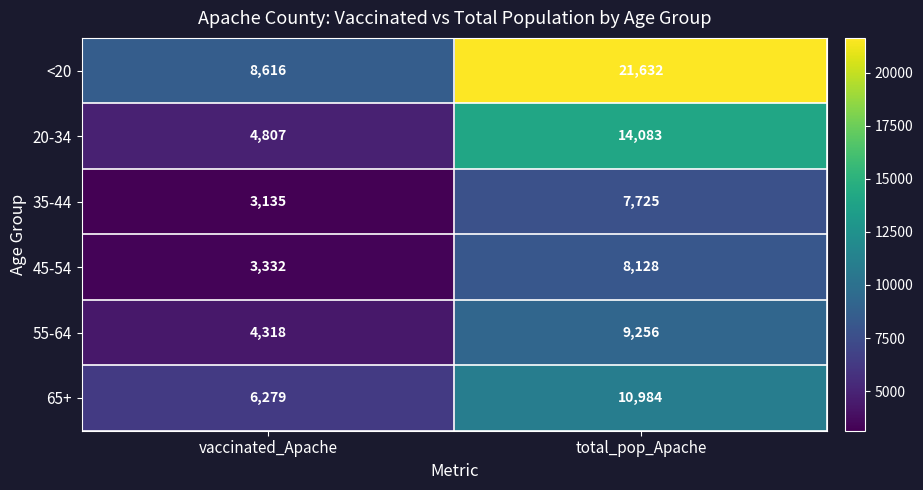

True or false: <20 has a value of 8616 at vaccinated_Apache.

True